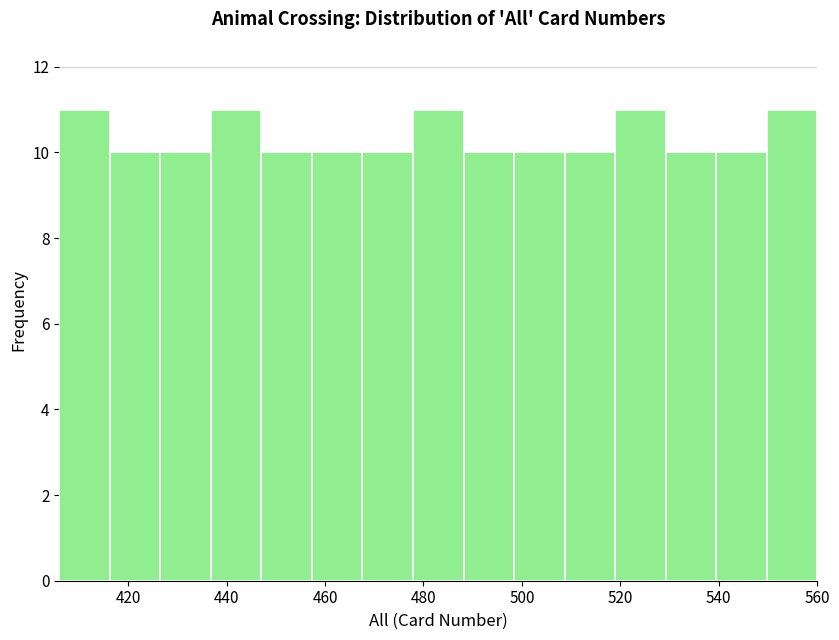

Reading left to right, transcribe this chart: for each bar, give the range it covers on the x-axis and its height. Neither the bar edges nor the heights are printed on the chart, so give them approximately, as read against the axes.

406 to 416: 11
416 to 426: 10
426 to 436: 10
436 to 448: 11
448 to 458: 10
458 to 468: 10
468 to 478: 10
478 to 488: 11
488 to 498: 10
498 to 508: 10
508 to 518: 10
518 to 530: 11
530 to 540: 10
540 to 550: 10
550 to 560: 11